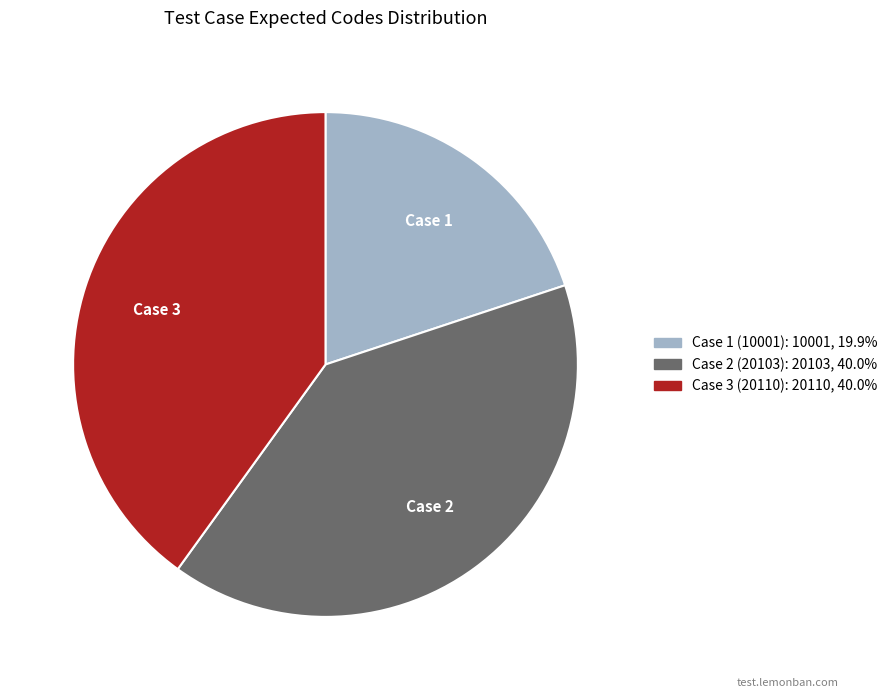

The Case 3 (20110) slice represents 29% of the pie. True or false?

False